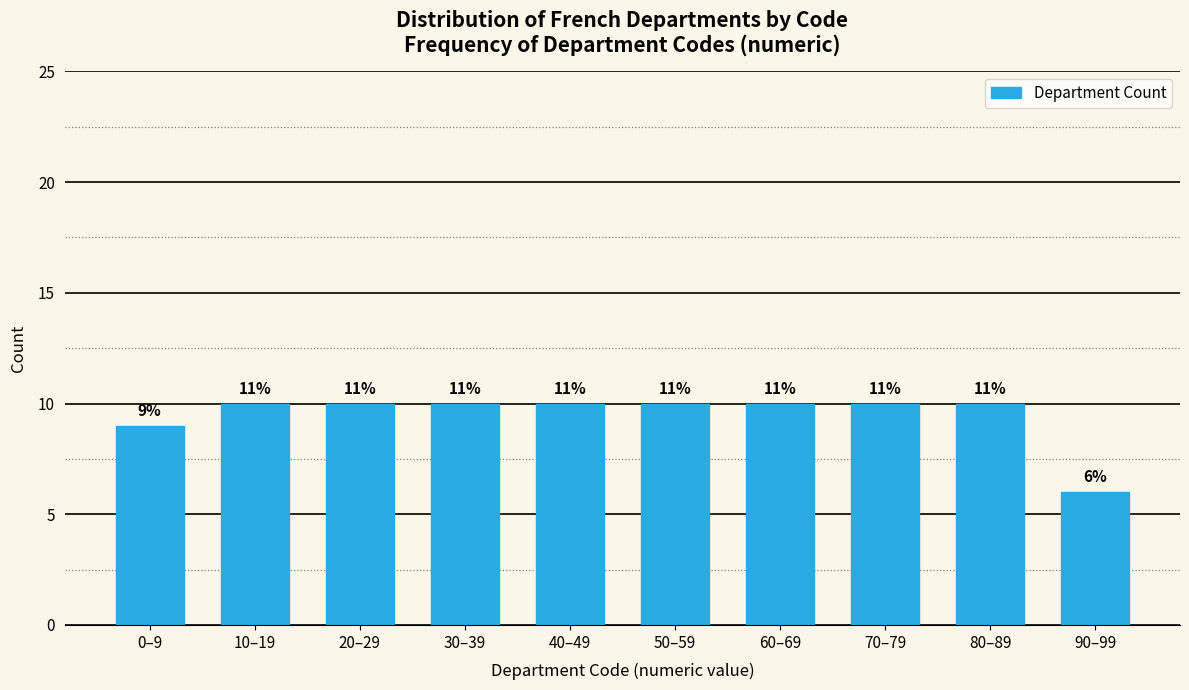

How many bars are there in total?

10